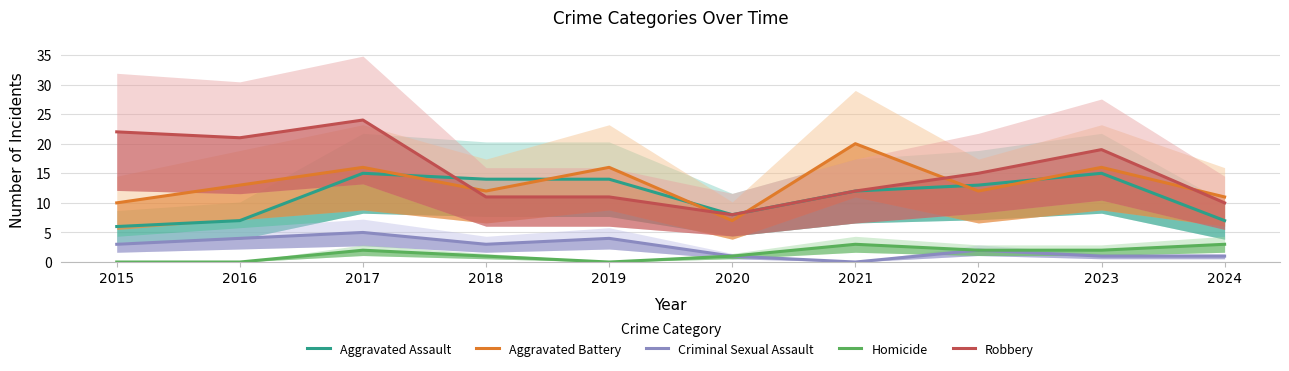

What is the sum of the Aggravated Battery values at 2024 and 2021?

31